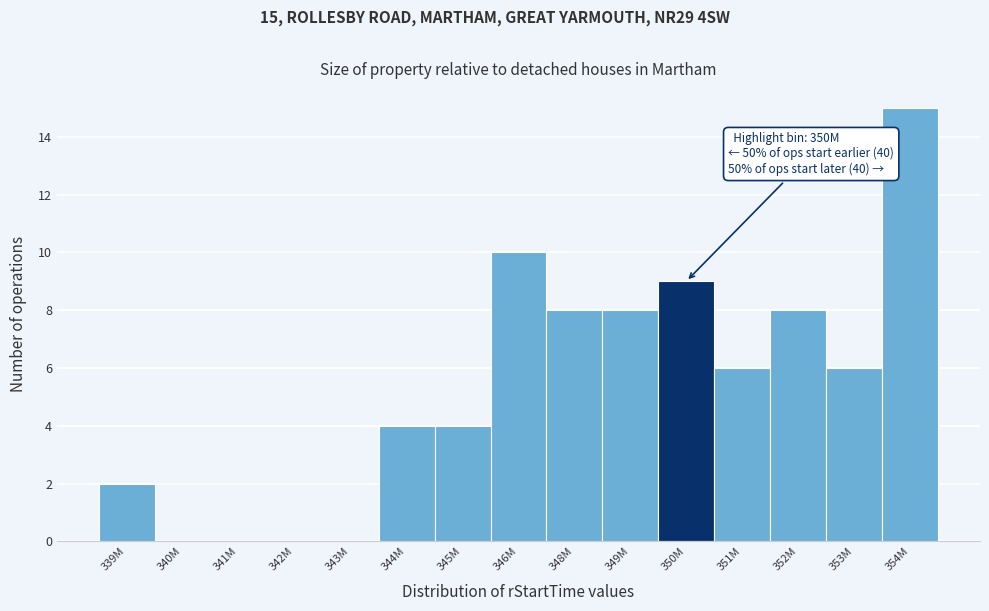

Reading left to right, what are all the values shown in this chart?

339M=2	340M=0	341M=0	342M=0	343M=0	344M=4	345M=4	346M=10	348M=8	349M=8	350M=9	351M=6	352M=8	353M=6	354M=15